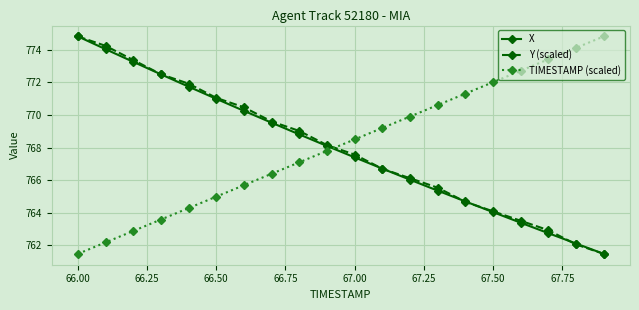

True or false: Y (scaled) and TIMESTAMP (scaled) cross at least once.

True